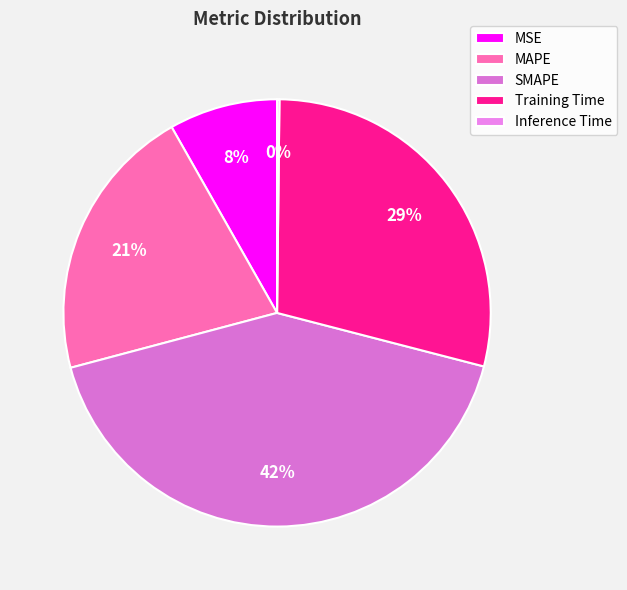

True or false: Training Time accounts for 29% of the total.

True